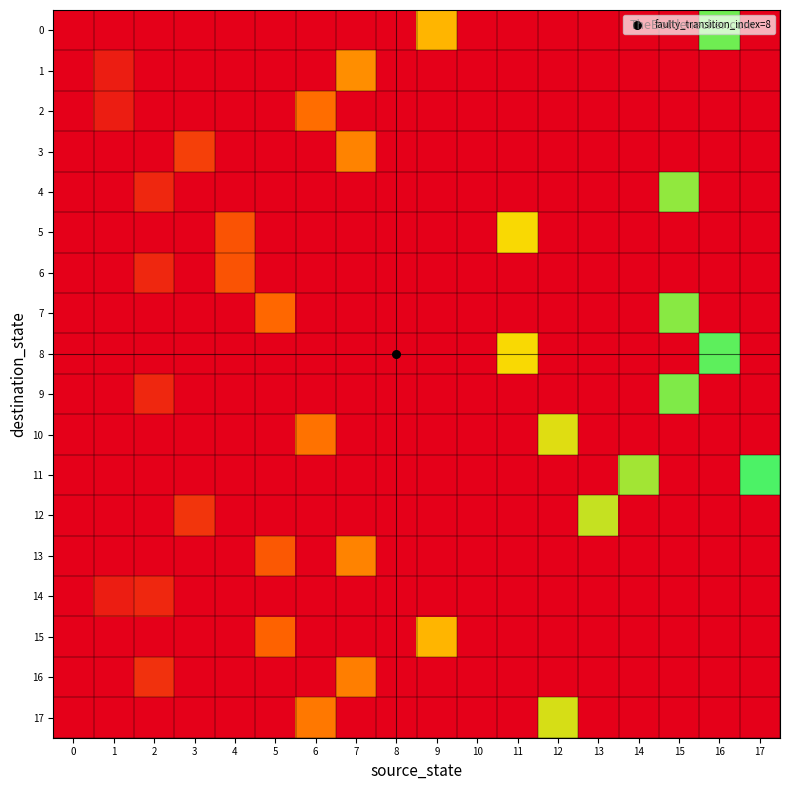

Reading left to right, what are all the values shown in this chart?

0: 0=0.0	1=0.0	2=0.0	3=0.0	4=0.0	5=0.0	6=0.0	7=0.0	8=0.0	9=0.6	10=0.0	11=0.0	12=0.0	13=0.0	14=0.0	15=0.0	16=0.9	17=0.0
1: 0=0.0	1=0.1	2=0.0	3=0.0	4=0.0	5=0.0	6=0.0	7=0.5	8=0.0	9=0.0	10=0.0	11=0.0	12=0.0	13=0.0	14=0.0	15=0.0	16=0.0	17=0.0
2: 0=0.0	1=0.1	2=0.0	3=0.0	4=0.0	5=0.0	6=0.4	7=0.0	8=0.0	9=0.0	10=0.0	11=0.0	12=0.0	13=0.0	14=0.0	15=0.0	16=0.0	17=0.0
3: 0=0.0	1=0.0	2=0.0	3=0.2	4=0.0	5=0.0	6=0.0	7=0.4	8=0.0	9=0.0	10=0.0	11=0.0	12=0.0	13=0.0	14=0.0	15=0.0	16=0.0	17=0.0
4: 0=0.0	1=0.0	2=0.1	3=0.0	4=0.0	5=0.0	6=0.0	7=0.0	8=0.0	9=0.0	10=0.0	11=0.0	12=0.0	13=0.0	14=0.0	15=0.9	16=0.0	17=0.0
5: 0=0.0	1=0.0	2=0.0	3=0.0	4=0.3	5=0.0	6=0.0	7=0.0	8=0.0	9=0.0	10=0.0	11=0.7	12=0.0	13=0.0	14=0.0	15=0.0	16=0.0	17=0.0
6: 0=0.0	1=0.0	2=0.1	3=0.0	4=0.3	5=0.0	6=0.0	7=0.0	8=0.0	9=0.0	10=0.0	11=0.0	12=0.0	13=0.0	14=0.0	15=0.0	16=0.0	17=0.0
7: 0=0.0	1=0.0	2=0.0	3=0.0	4=0.0	5=0.3	6=0.0	7=0.0	8=0.0	9=0.0	10=0.0	11=0.0	12=0.0	13=0.0	14=0.0	15=0.9	16=0.0	17=0.0
8: 0=0.0	1=0.0	2=0.0	3=0.0	4=0.0	5=0.0	6=0.0	7=0.0	8=0.0	9=0.0	10=0.0	11=0.7	12=0.0	13=0.0	14=0.0	15=0.0	16=1.0	17=0.0
9: 0=0.0	1=0.0	2=0.1	3=0.0	4=0.0	5=0.0	6=0.0	7=0.0	8=0.0	9=0.0	10=0.0	11=0.0	12=0.0	13=0.0	14=0.0	15=0.9	16=0.0	17=0.0
10: 0=0.0	1=0.0	2=0.0	3=0.0	4=0.0	5=0.0	6=0.4	7=0.0	8=0.0	9=0.0	10=0.0	11=0.0	12=0.7	13=0.0	14=0.0	15=0.0	16=0.0	17=0.0
11: 0=0.0	1=0.0	2=0.0	3=0.0	4=0.0	5=0.0	6=0.0	7=0.0	8=0.0	9=0.0	10=0.0	11=0.0	12=0.0	13=0.0	14=0.8	15=0.0	16=0.0	17=1.0
12: 0=0.0	1=0.0	2=0.0	3=0.2	4=0.0	5=0.0	6=0.0	7=0.0	8=0.0	9=0.0	10=0.0	11=0.0	12=0.0	13=0.8	14=0.0	15=0.0	16=0.0	17=0.0
13: 0=0.0	1=0.0	2=0.0	3=0.0	4=0.0	5=0.3	6=0.0	7=0.4	8=0.0	9=0.0	10=0.0	11=0.0	12=0.0	13=0.0	14=0.0	15=0.0	16=0.0	17=0.0
14: 0=0.0	1=0.1	2=0.1	3=0.0	4=0.0	5=0.0	6=0.0	7=0.0	8=0.0	9=0.0	10=0.0	11=0.0	12=0.0	13=0.0	14=0.0	15=0.0	16=0.0	17=0.0
15: 0=0.0	1=0.0	2=0.0	3=0.0	4=0.0	5=0.3	6=0.0	7=0.0	8=0.0	9=0.6	10=0.0	11=0.0	12=0.0	13=0.0	14=0.0	15=0.0	16=0.0	17=0.0
16: 0=0.0	1=0.0	2=0.2	3=0.0	4=0.0	5=0.0	6=0.0	7=0.4	8=0.0	9=0.0	10=0.0	11=0.0	12=0.0	13=0.0	14=0.0	15=0.0	16=0.0	17=0.0
17: 0=0.0	1=0.0	2=0.0	3=0.0	4=0.0	5=0.0	6=0.4	7=0.0	8=0.0	9=0.0	10=0.0	11=0.0	12=0.7	13=0.0	14=0.0	15=0.0	16=0.0	17=0.0